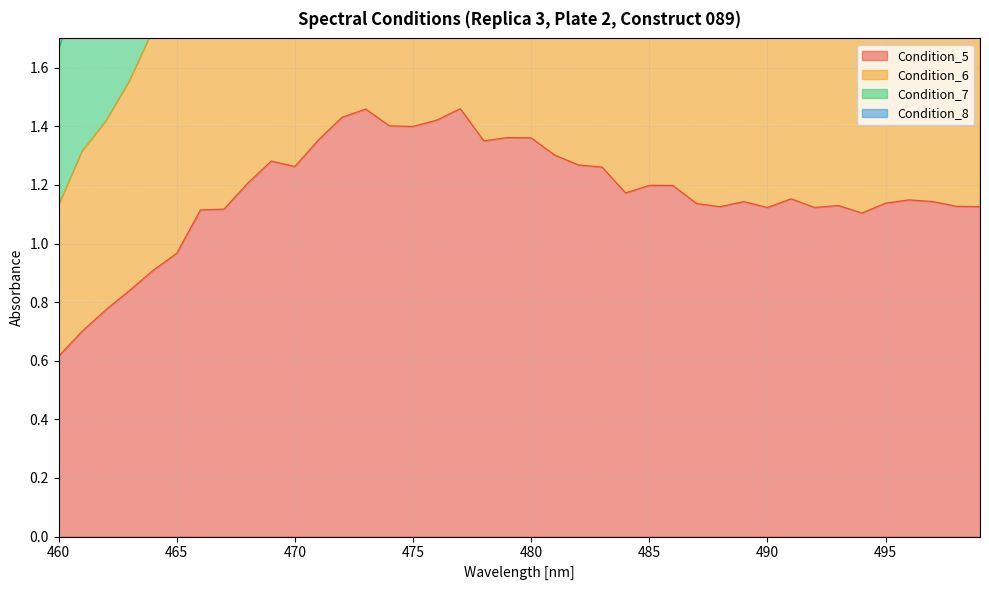

True or false: Condition_8 has a value of 7.3 at 475.

False